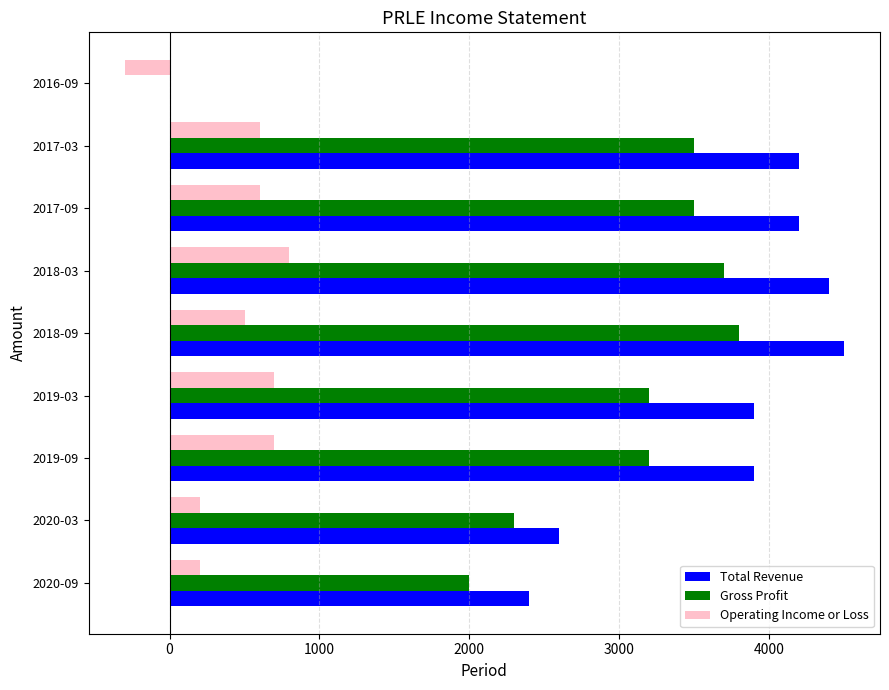

The value of Operating Income or Loss at 2020-09 is 200. True or false?

True